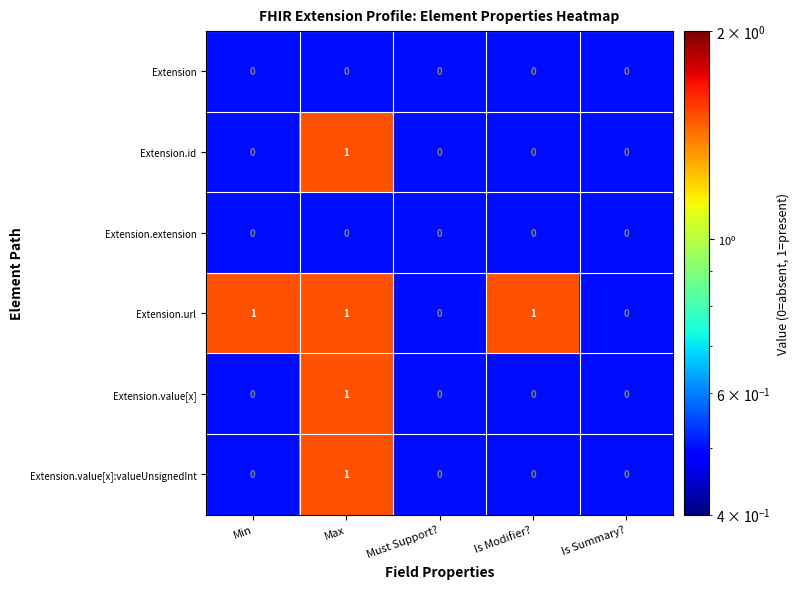

Between Min and Is Summary?, which series saw the biggest shift?

Extension.url